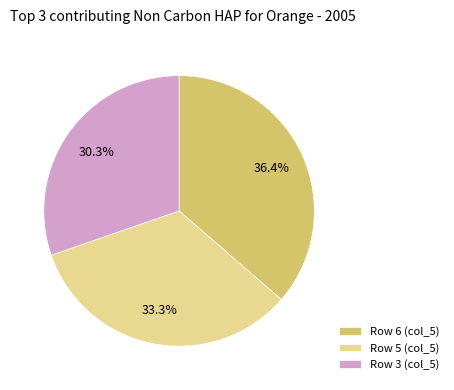

Rank the categories by value from lowest to highest.

Row 3 (col_5), Row 5 (col_5), Row 6 (col_5)